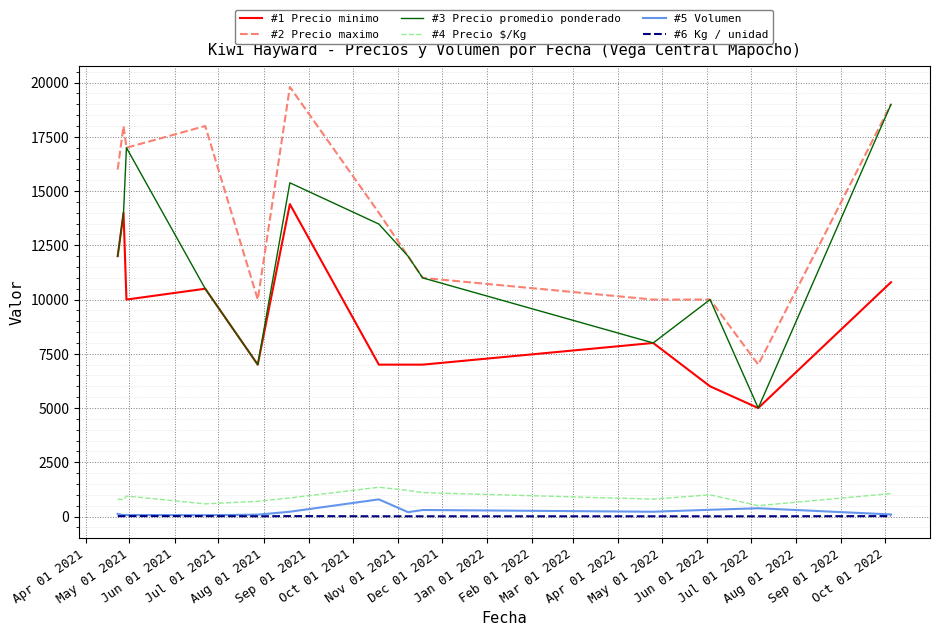

What is the difference between the second highest and minimum values in the #2 Precio maximo series?

12000